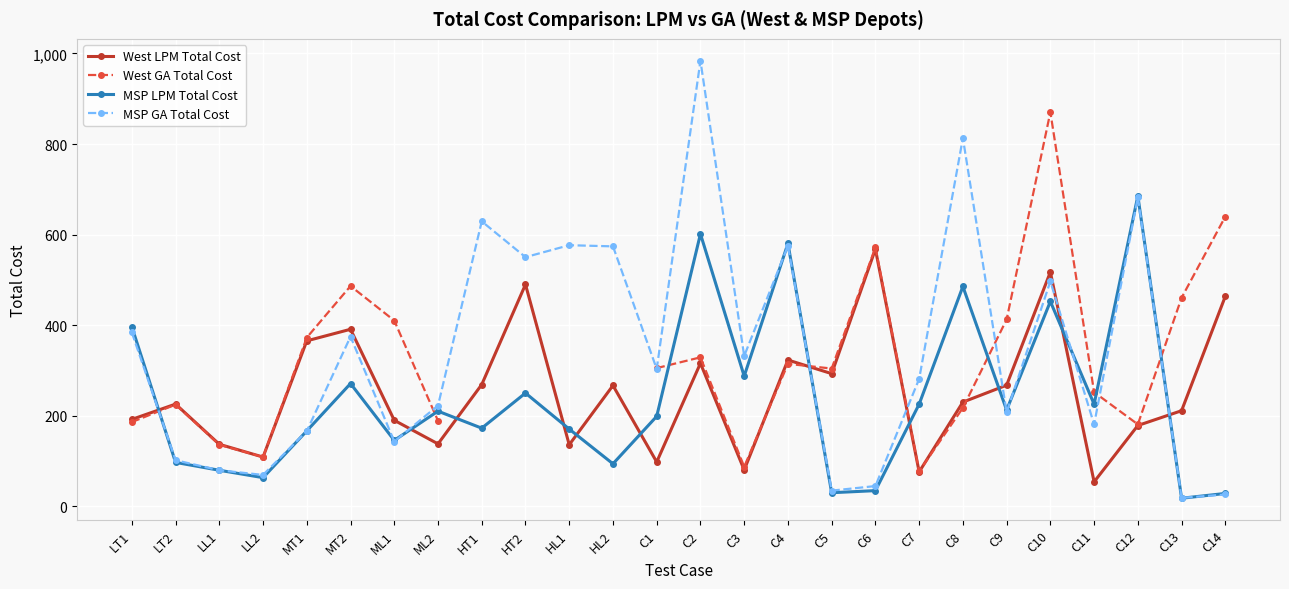

What is the difference between the maximum and minimum values in the MSP LPM Total Cost series?

667.8